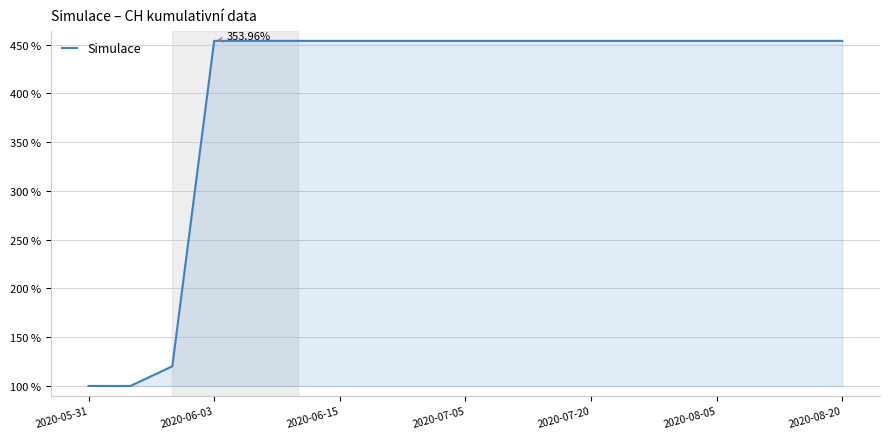

What is the difference between the maximum and minimum values?

354.0